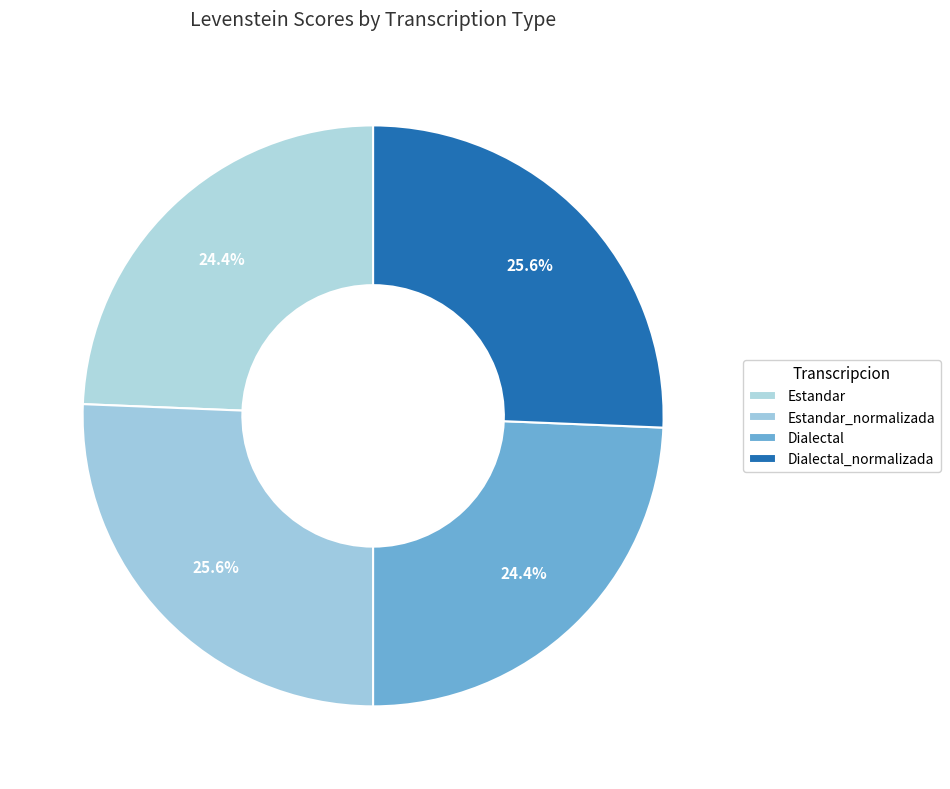

How many slices are in this pie chart?

4